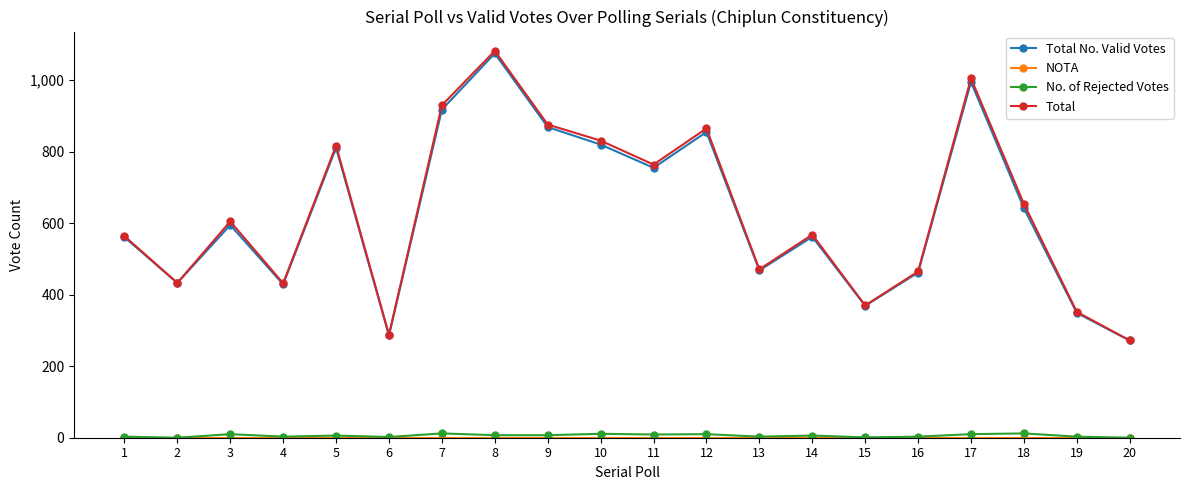

What is the maximum value shown in the chart?

1082